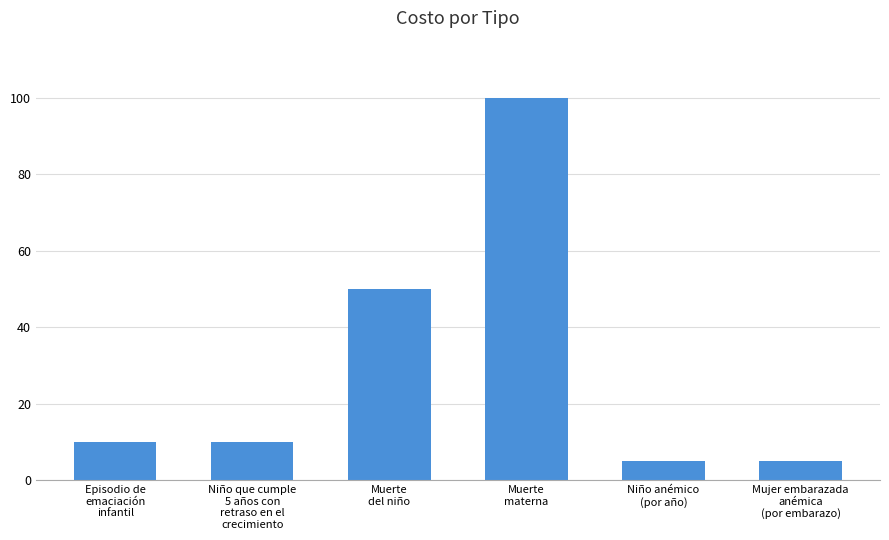

What is the label of the 6th bar from the left?

Mujer embarazada
anémica
(por embarazo)